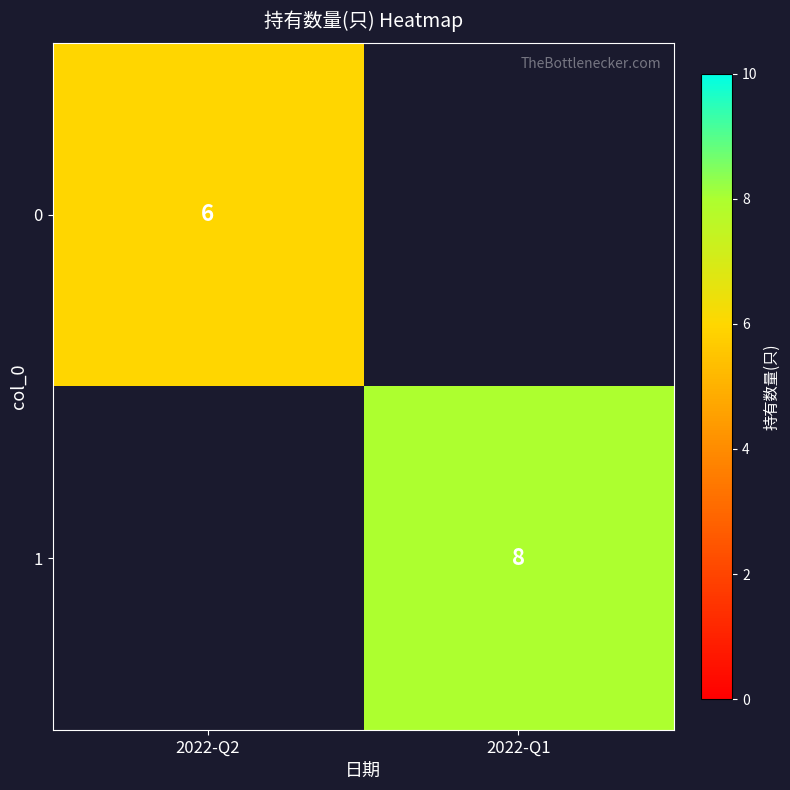

Which label corresponds to the largest value in the chart?

2022-Q1